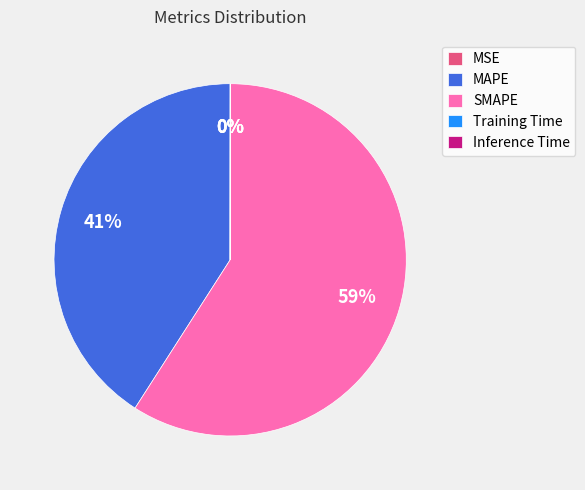

True or false: SMAPE accounts for 45% of the total.

False